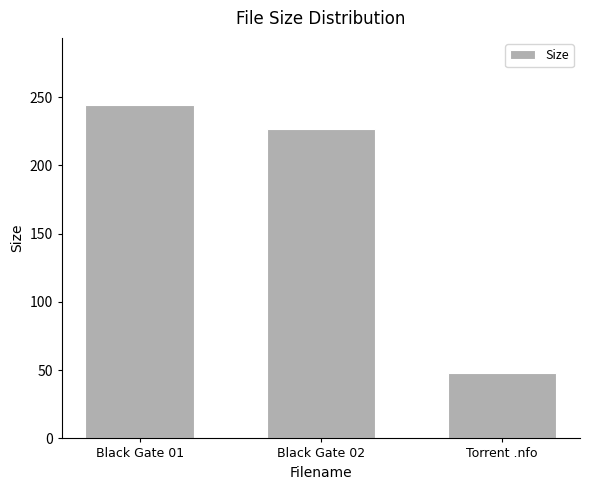

What is the minimum value shown in the chart?

48.0